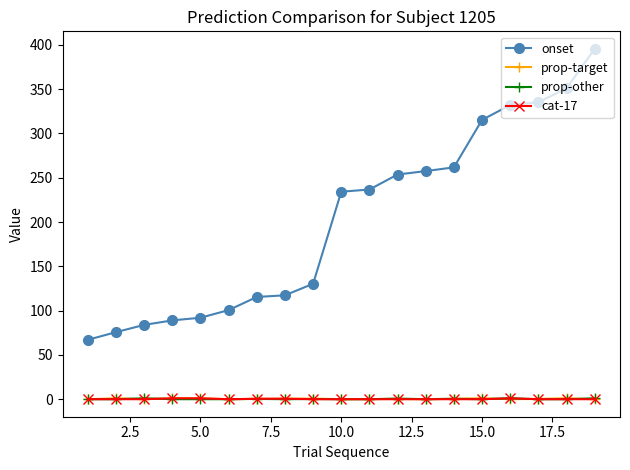

What is the value of the onset point at the 2nd from the left?

75.7